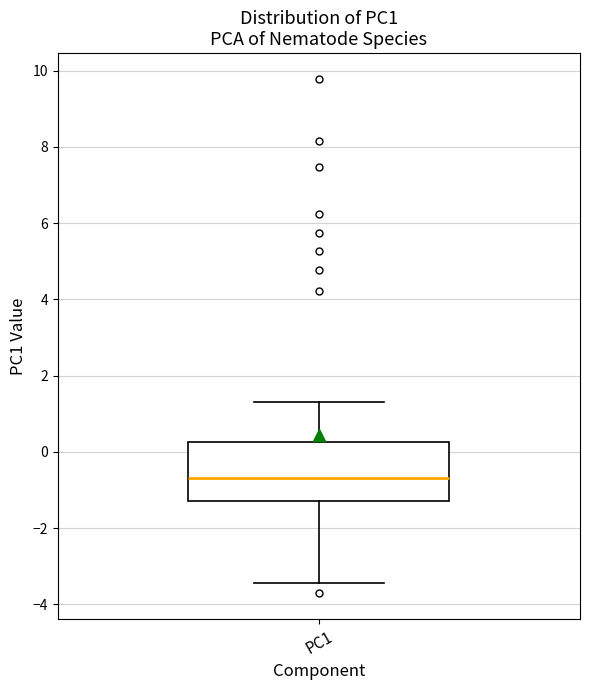

Read this box plot against the y-axis: the position of the median line, the range covered by the box, and the ends of both whiskers. The values are not printed on the chart, so give them approximately, as read against the axis.

median -0.6, box -1.2 to 0.2, whiskers -3.4 to 1.4